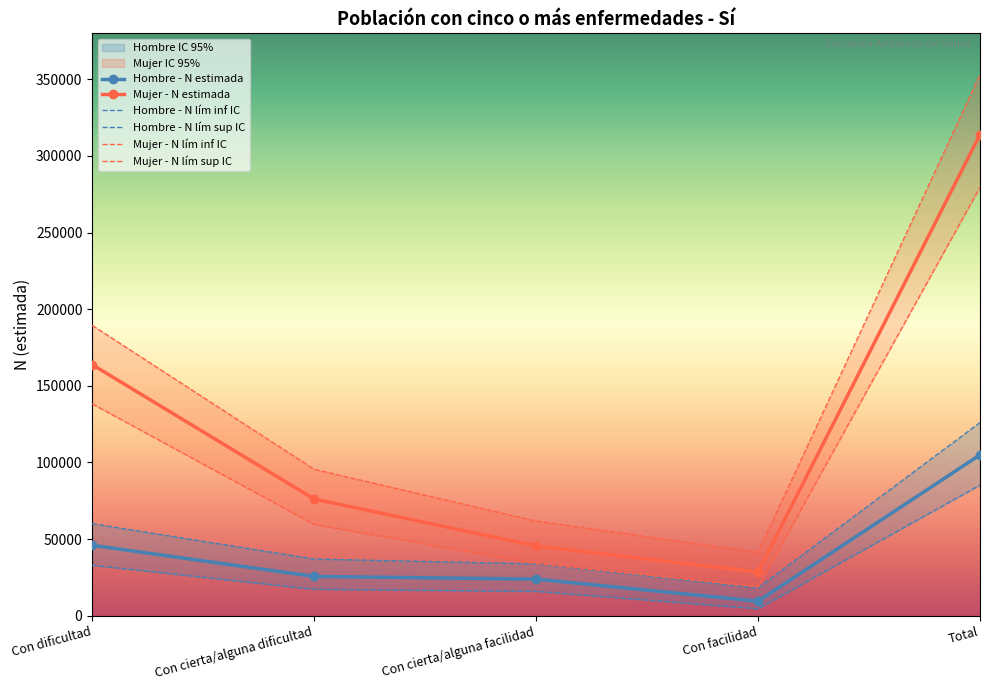

What is the difference between the maximum and minimum values in the Hombre - N lím sup IC series?

107958